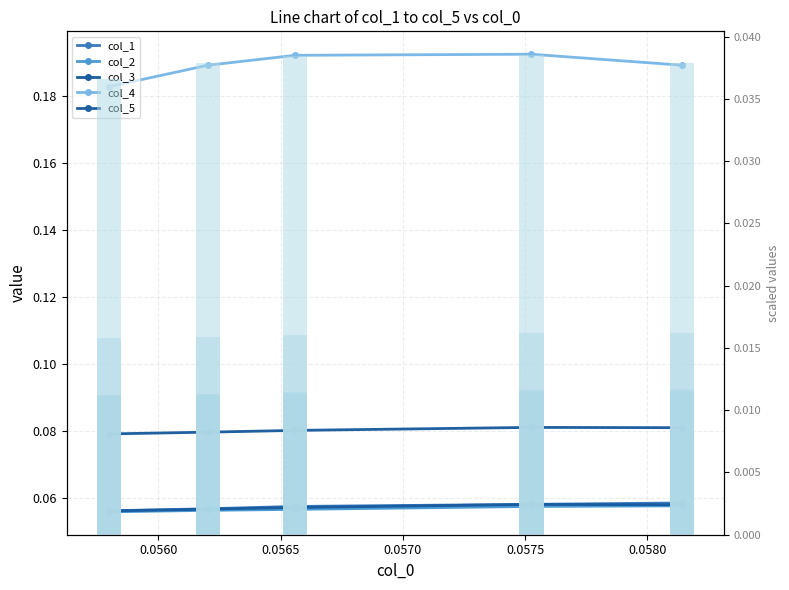

What value does the col_4 series have at 0.0565?

0.2